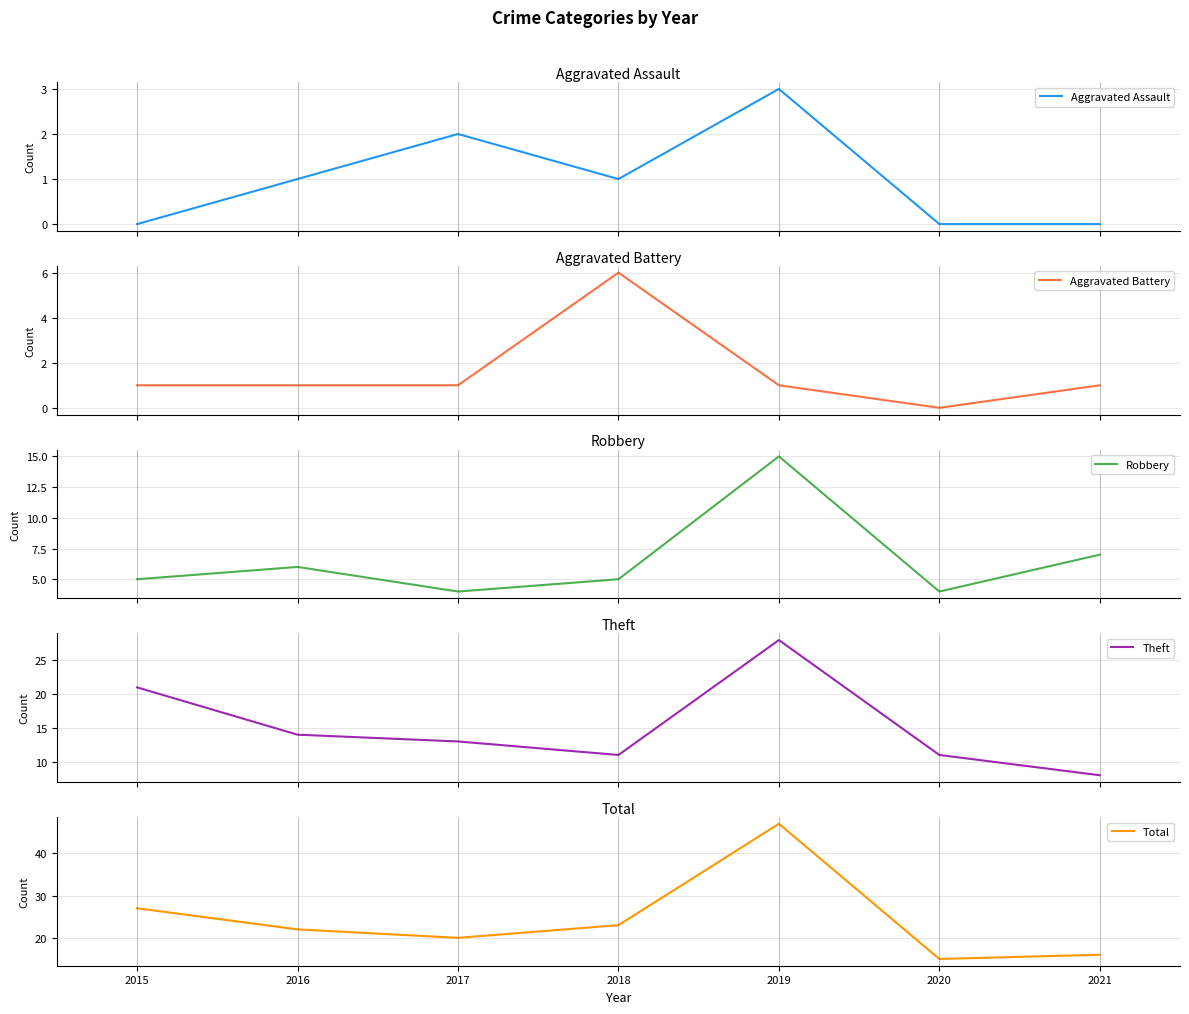

True or false: Aggravated Assault has a value of -2 at 2021.

False